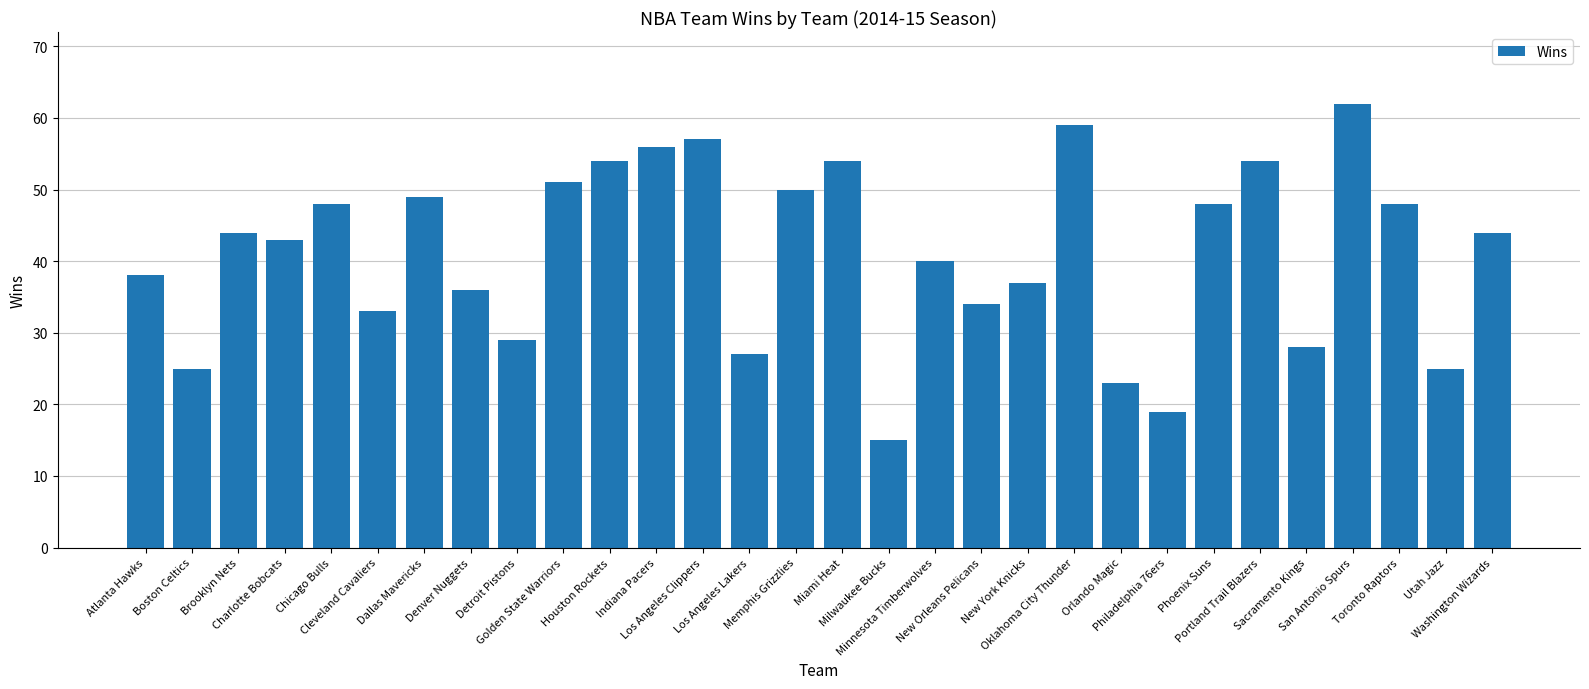

What is the value of the 20th bar from the left?

37